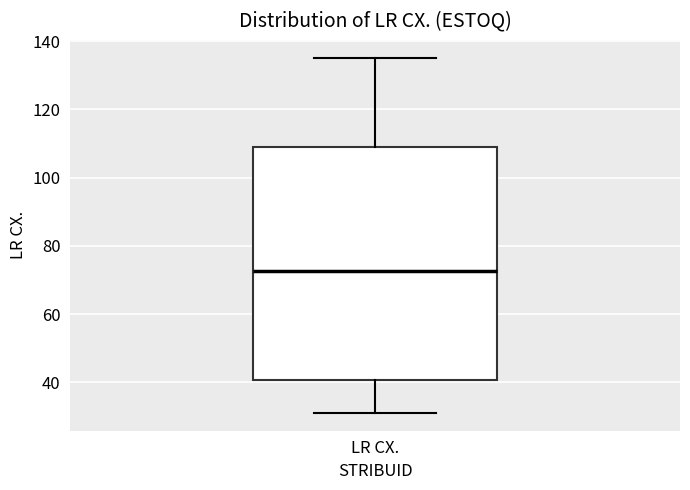

Where does the median line of the box for LR CX. sit on the y-axis? The values are not printed on the chart, so give them approximately, as read against the axis.

72